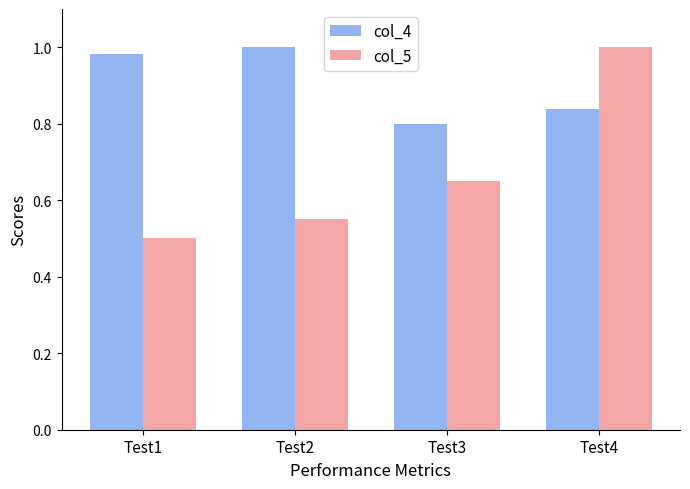

At which label does col_4 reach its minimum?

Test3